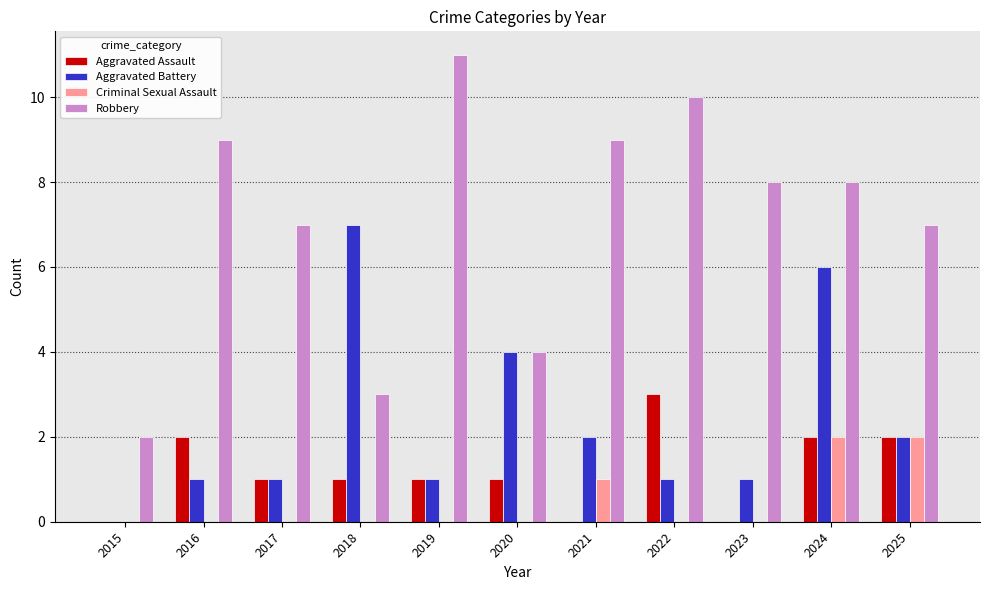

What is the sum of all Aggravated Battery values?

26